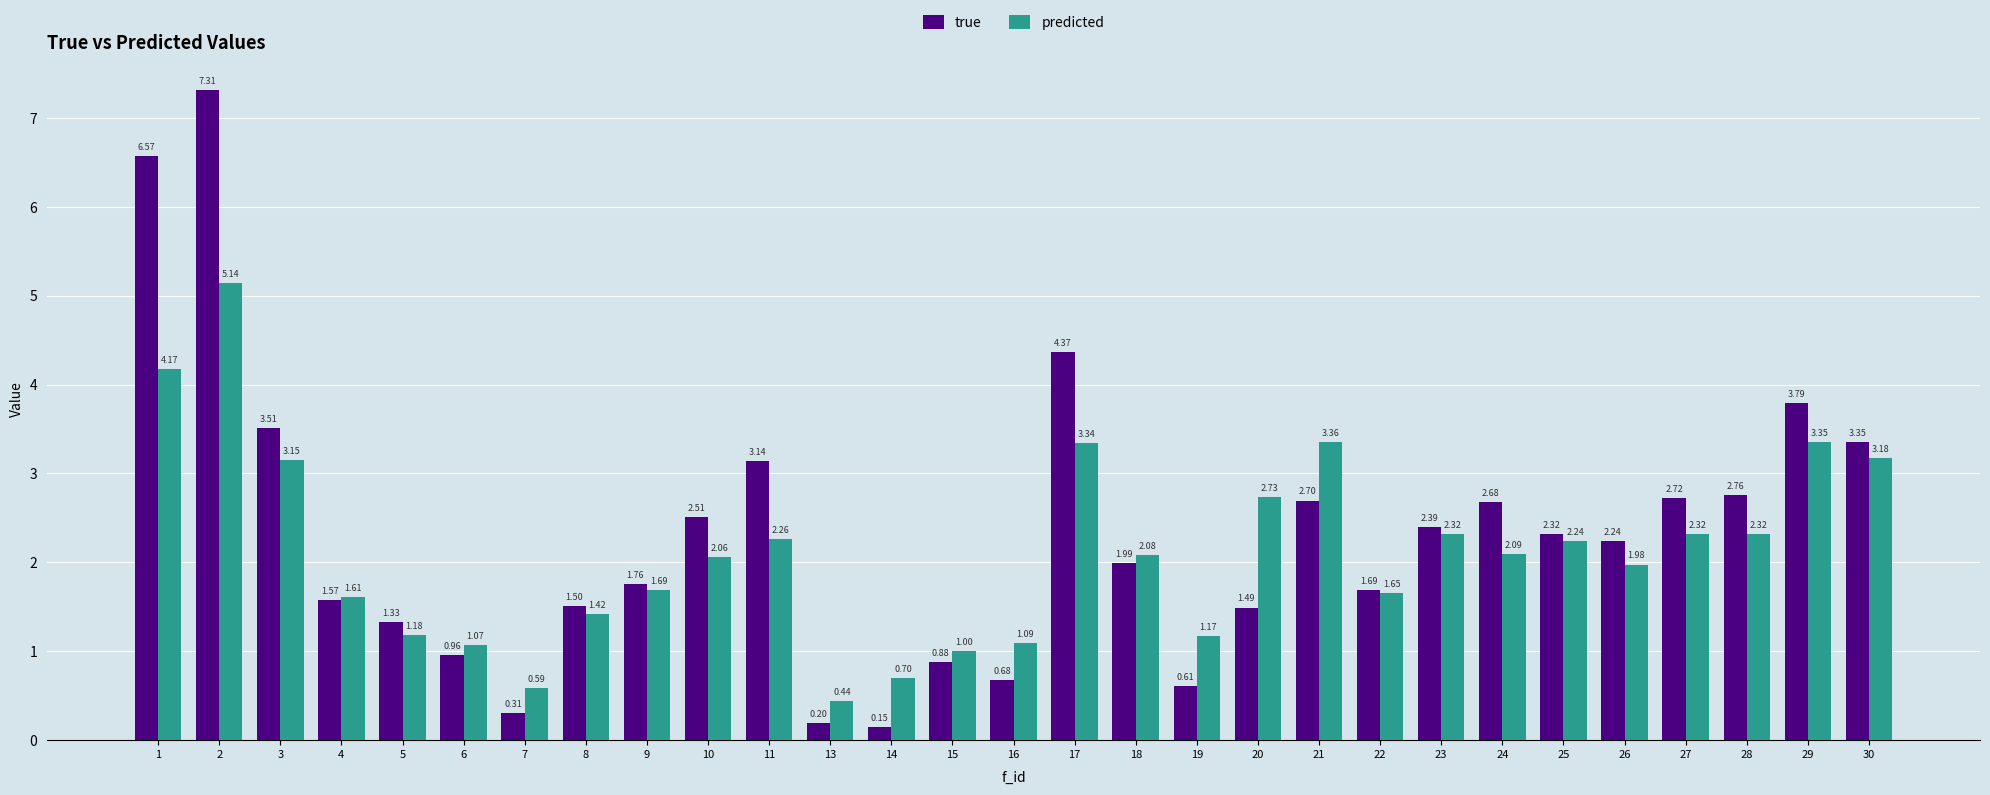

At 5, list the series in order from largest to smallest.

true, predicted